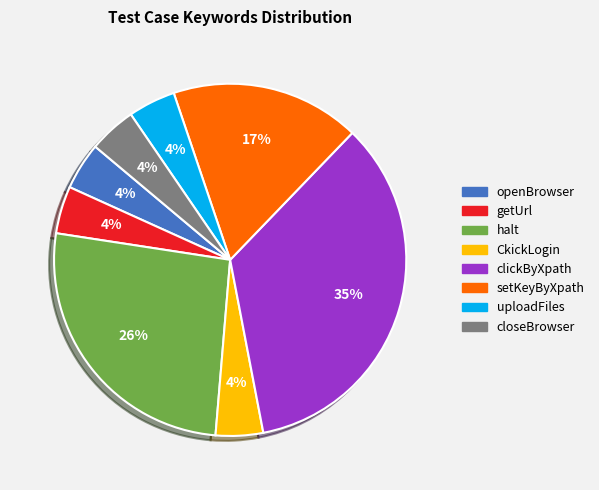

Which has a higher value, uploadFiles or setKeyByXpath?

setKeyByXpath